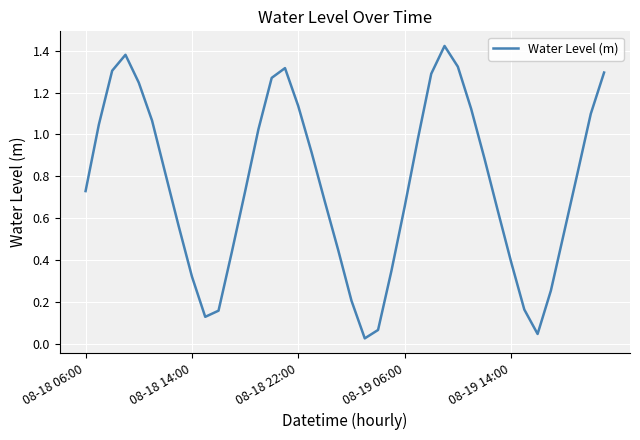

What is the difference between the second highest and second lowest values?

1.3